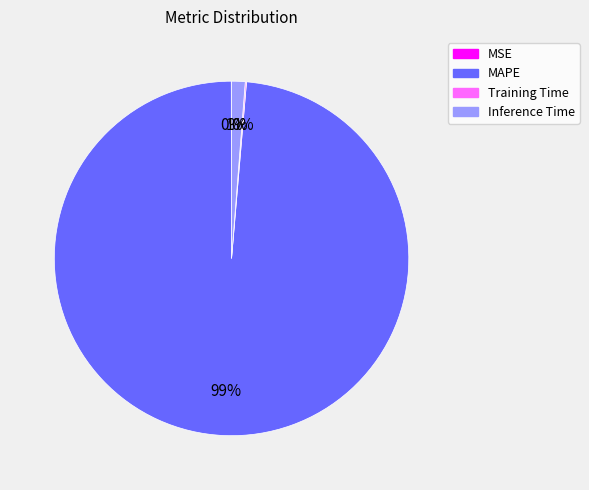

Is there a majority slice in this chart?

Yes